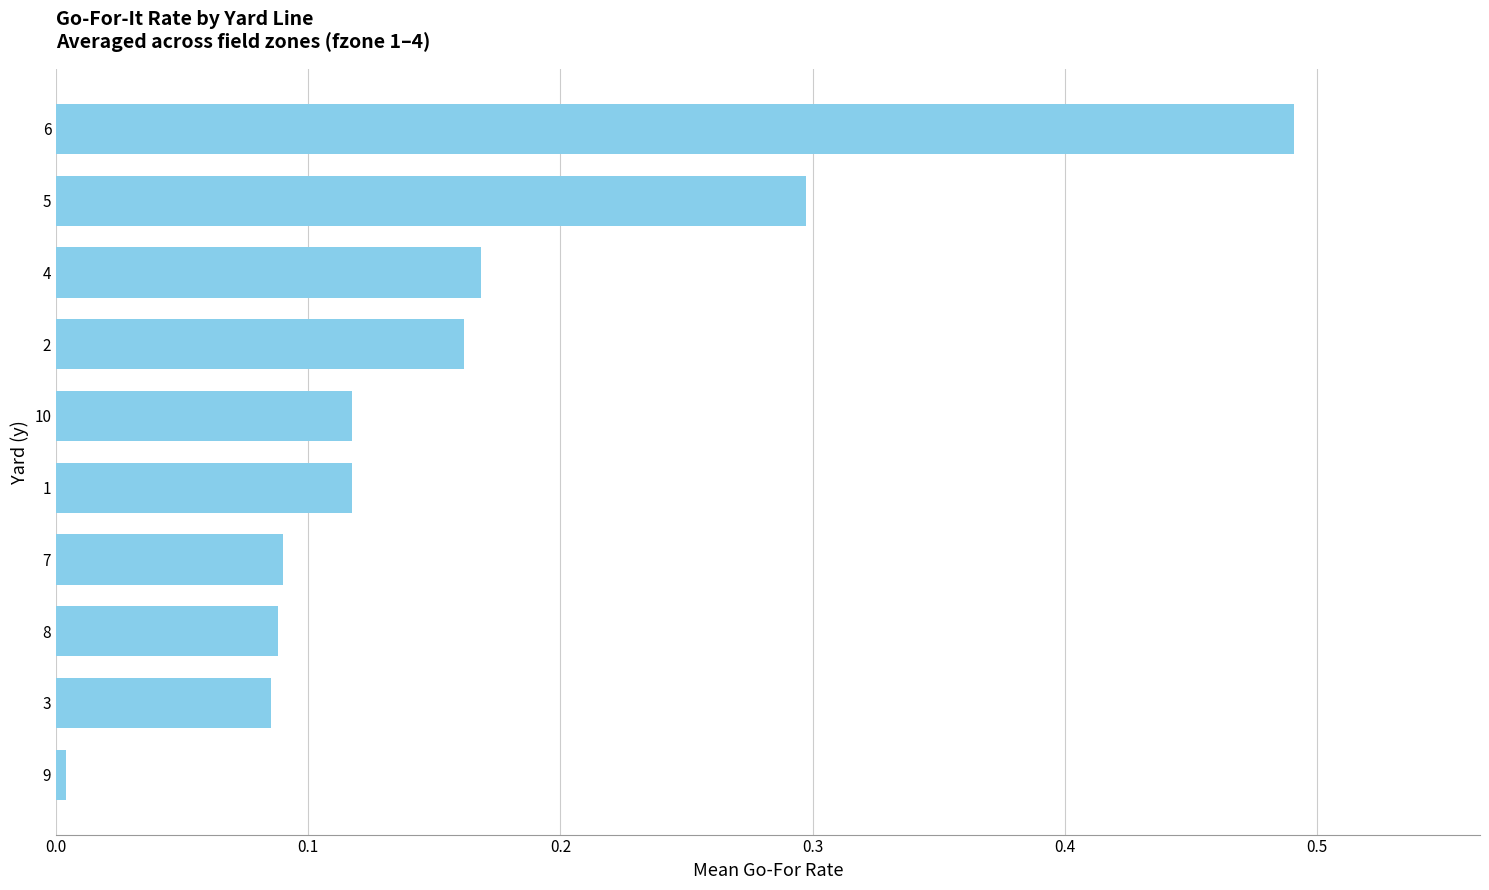

What is the sum of all values?

1.6